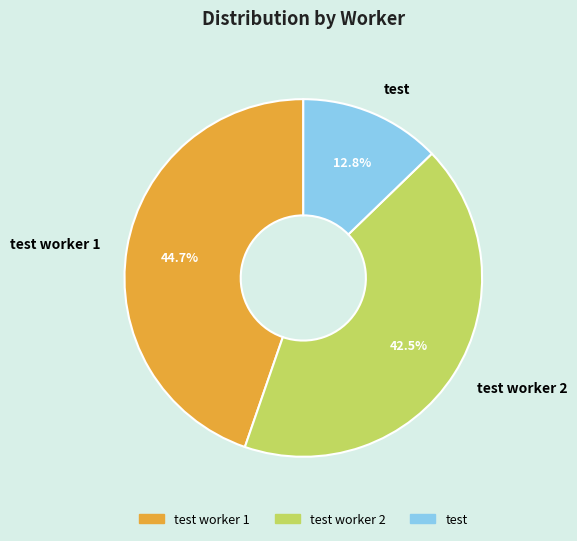

Is there any slice that represents more than half of the pie?

No